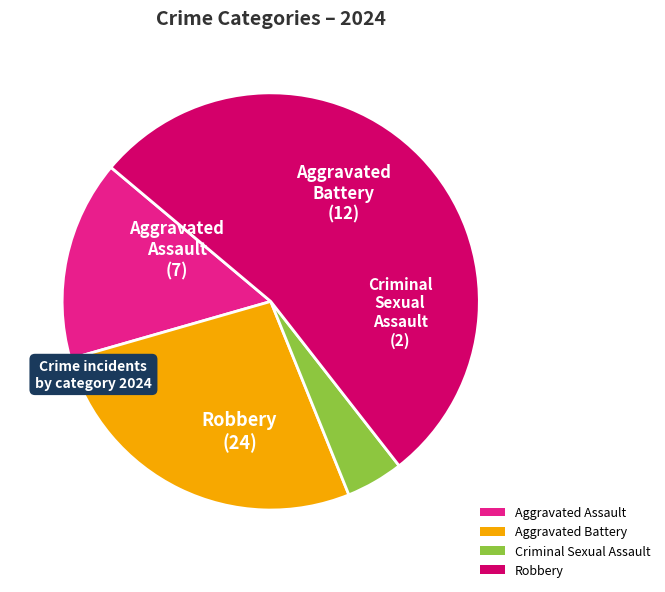

Rank the categories by value from highest to lowest.

Robbery, Aggravated Battery, Aggravated Assault, Criminal Sexual Assault